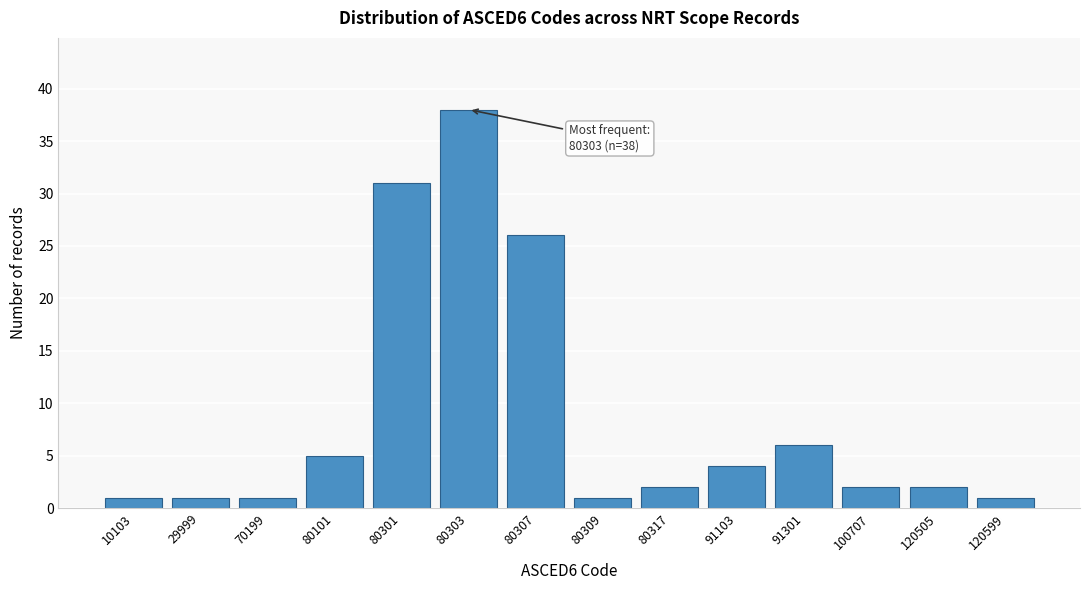

Reading right to left, list all the values displayed in this chart.

1	2	2	6	4	2	1	26	38	31	5	1	1	1